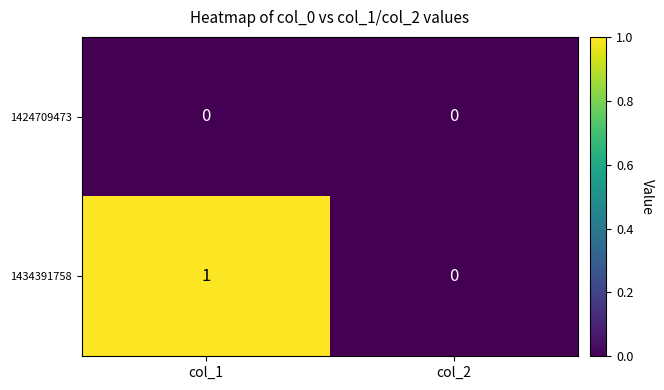

List the series in order of their peak value, lowest first.

1424709473, 1434391758